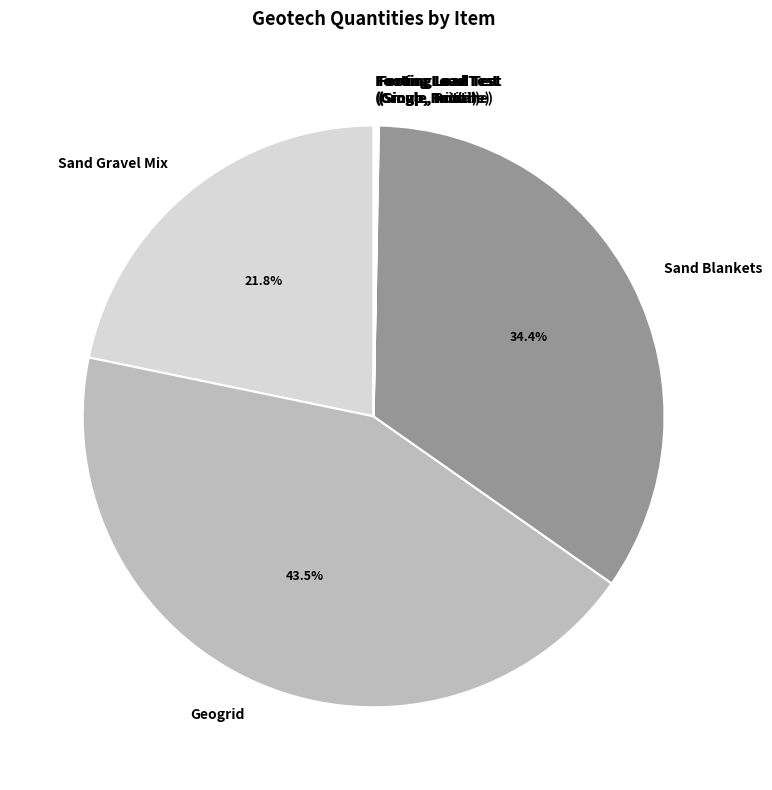

Which category has the biggest portion of the pie?

Geogrid